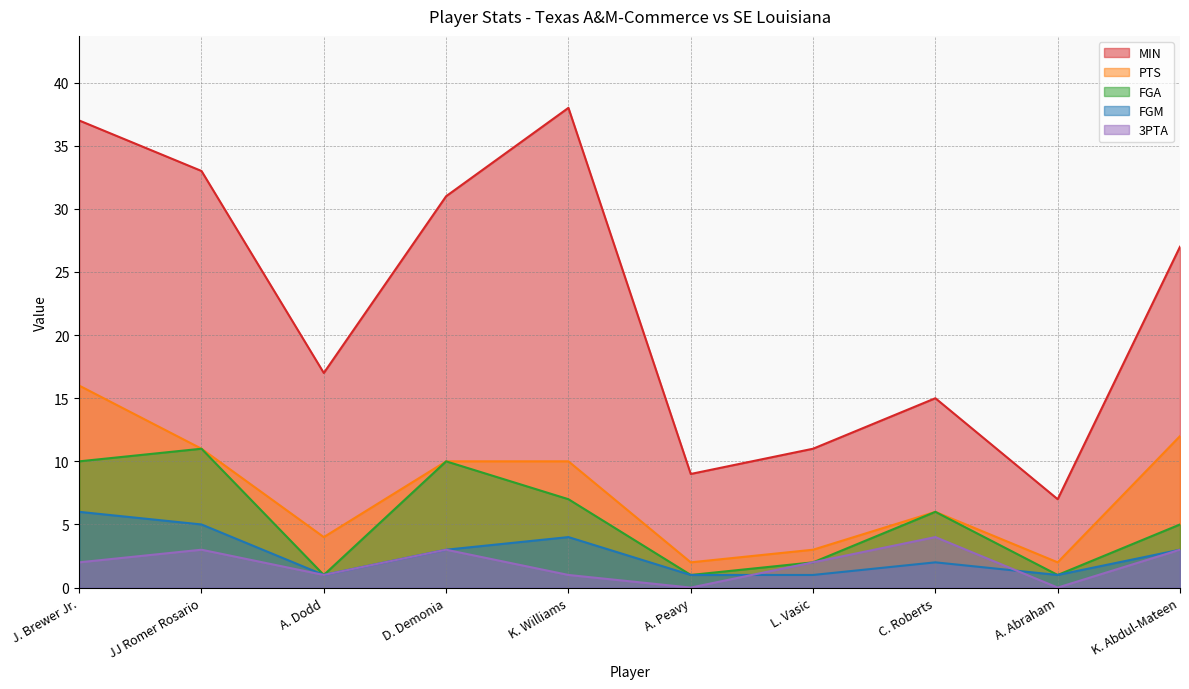

Is it true that MIN equals 20 at K. Williams?

False